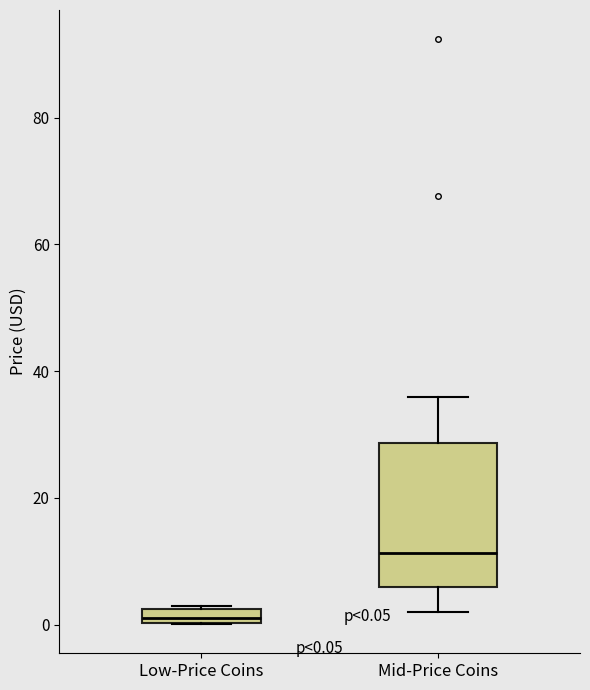

Which box has the highest median line?

Mid-Price Coins